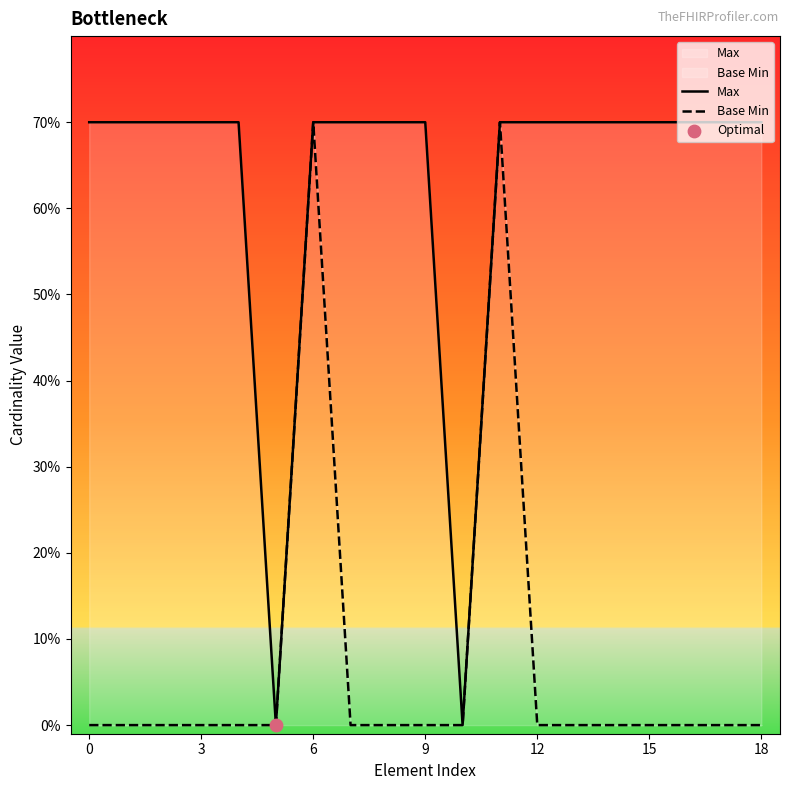

Is the value of Base Min at 15 greater than the value of Max at 16?

No